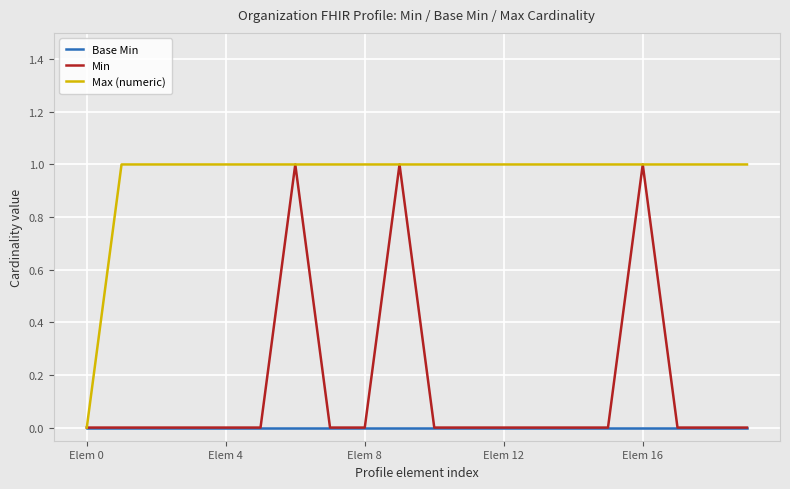

Rank the series by their average value, from lowest to highest.

Base Min, Min, Max (numeric)